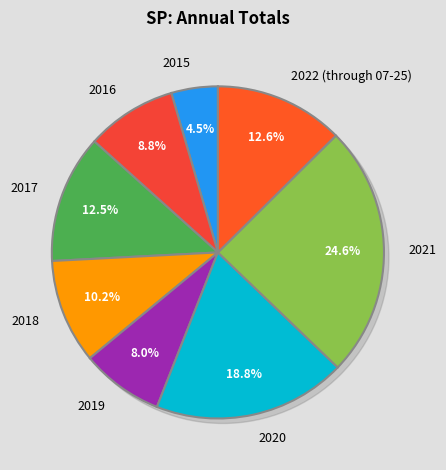

How much of the chart is everything except 2021?

75.4%